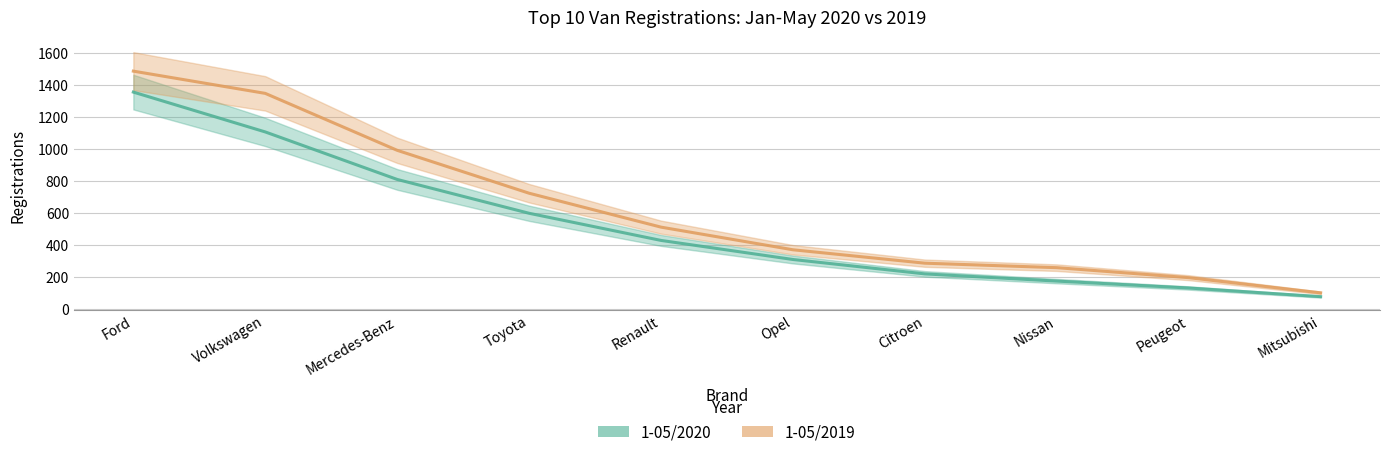

Which has a higher value, Peugeot or Nissan?

Nissan